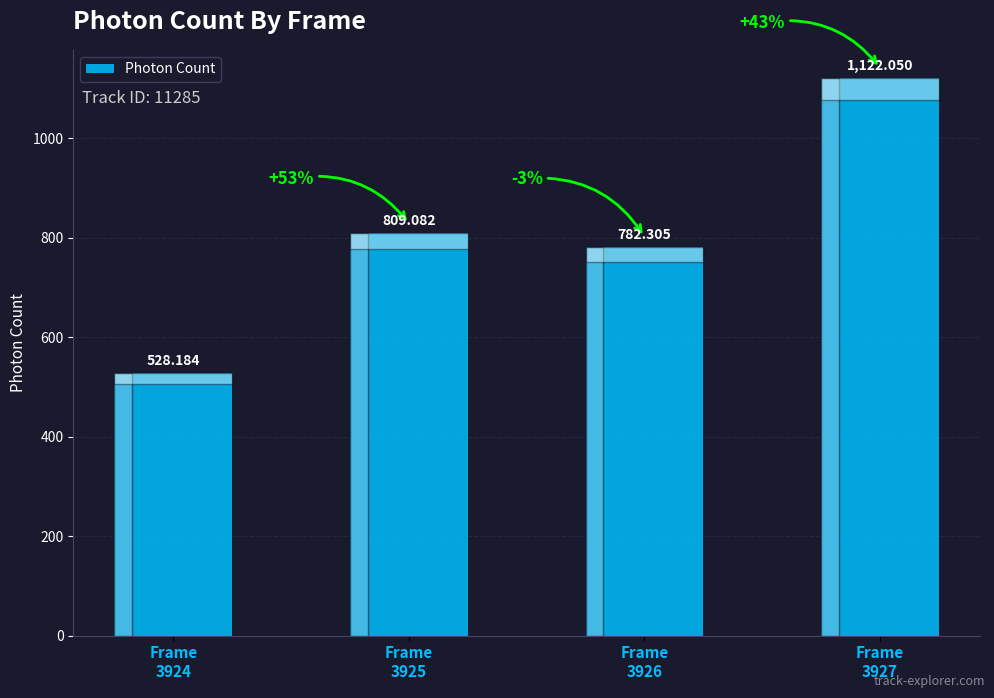

The value at Frame
3924 is 355.8. True or false?

False